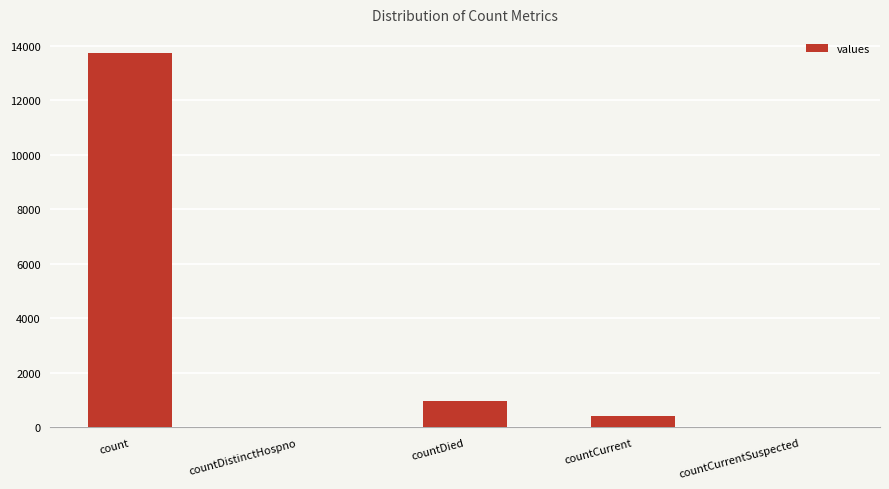

Which category has the highest value across all series?

count